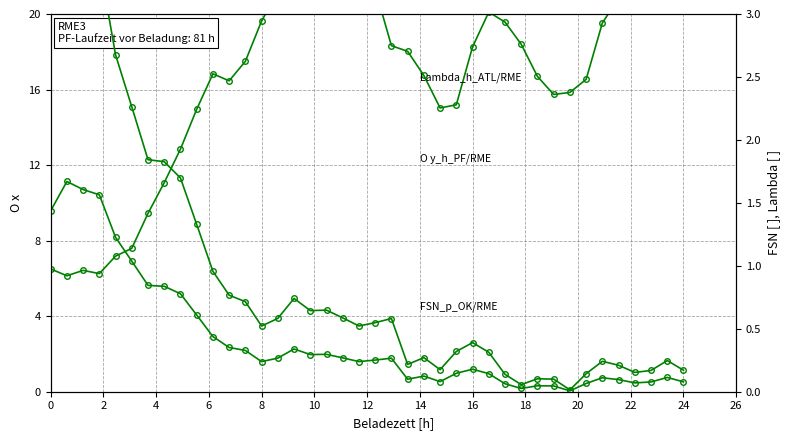

At which label does Lambda_h_ATL/RME reach its peak?

24